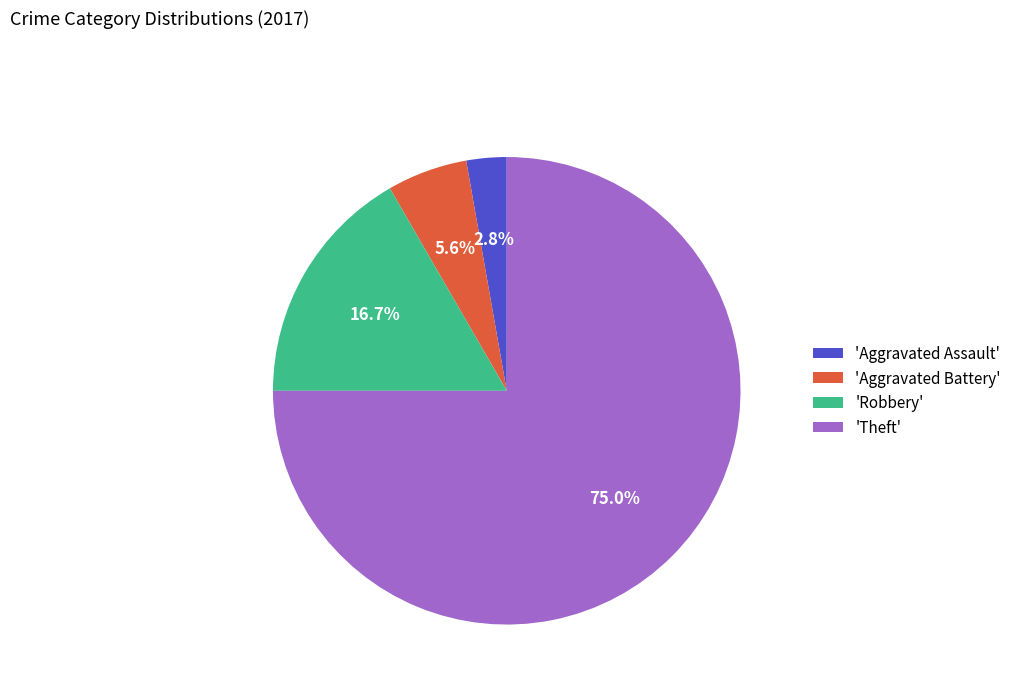

Which category has the biggest portion of the pie?

'Theft'